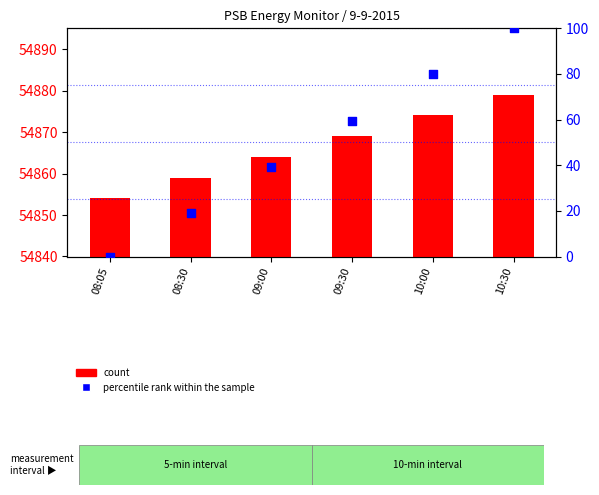

What are all the series names shown in the legend?

count, percentile rank within the sample